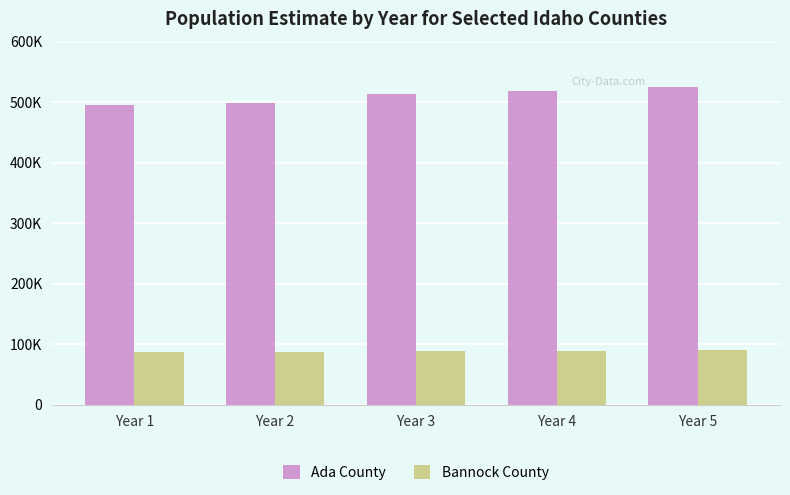

Rank the series by their maximum value, from lowest to highest.

Bannock County, Ada County